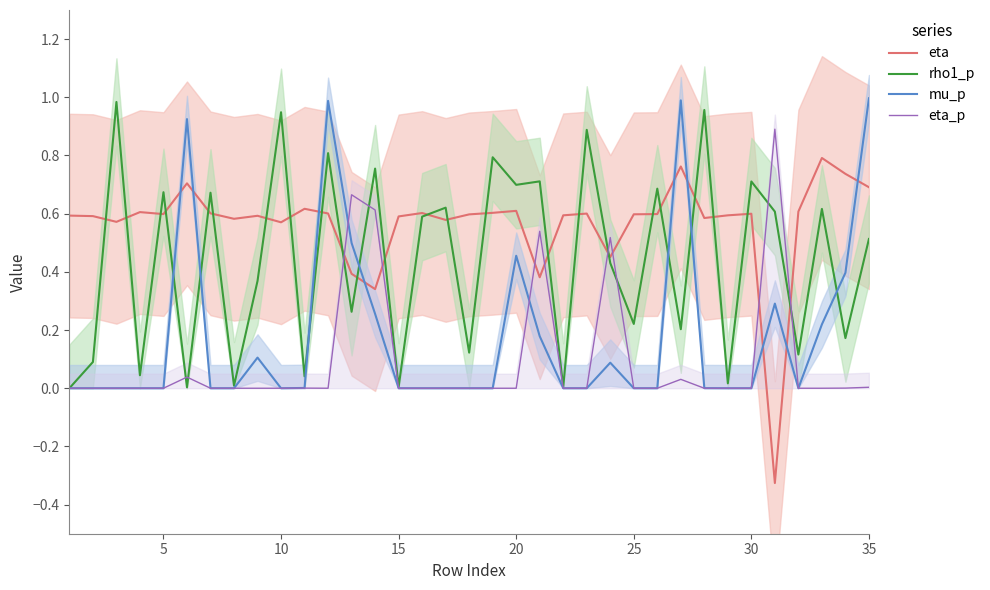

Count the number of categories in the chart.

35